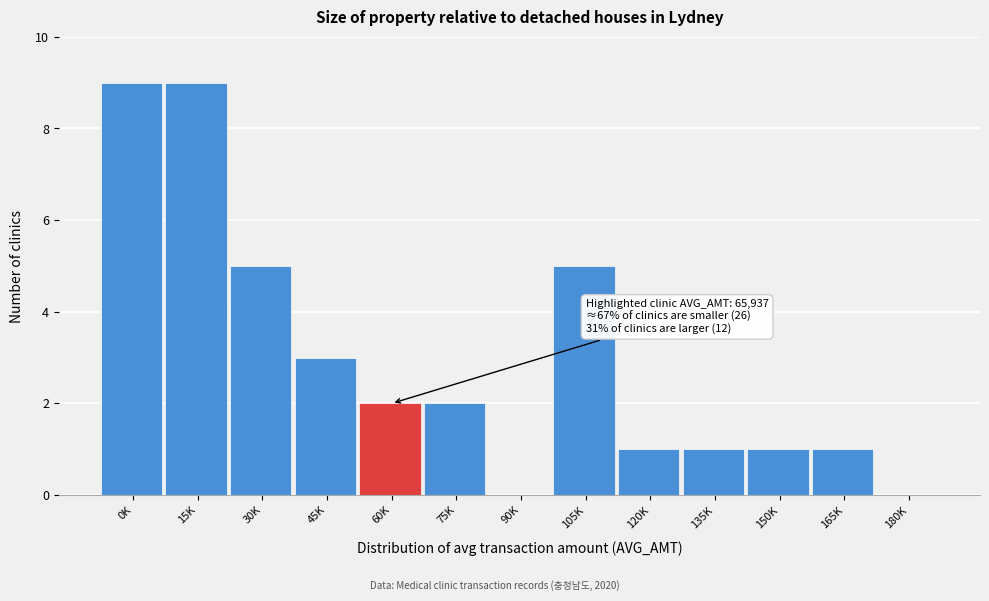

Reading left to right, transcribe all the data shown in this chart.

0K=9	15K=9	30K=5	45K=3	60K=2	75K=2	90K=0	105K=5	120K=1	135K=1	150K=1	165K=1	180K=0